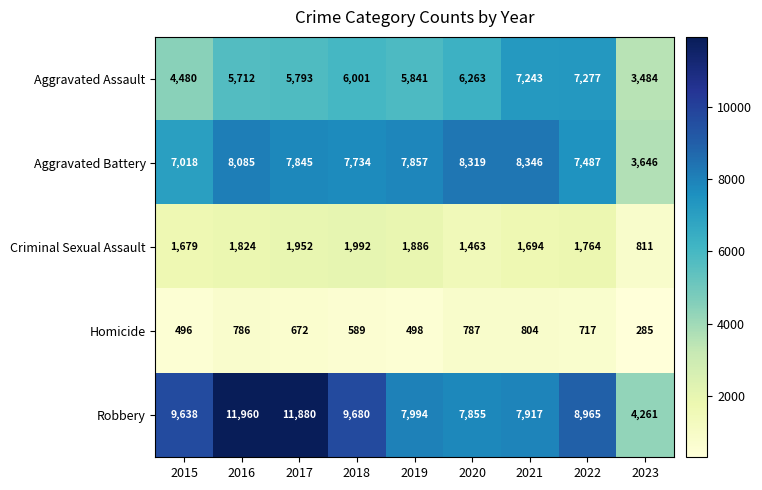

List the series in order of their peak value, lowest first.

Homicide, Criminal Sexual Assault, Aggravated Assault, Aggravated Battery, Robbery